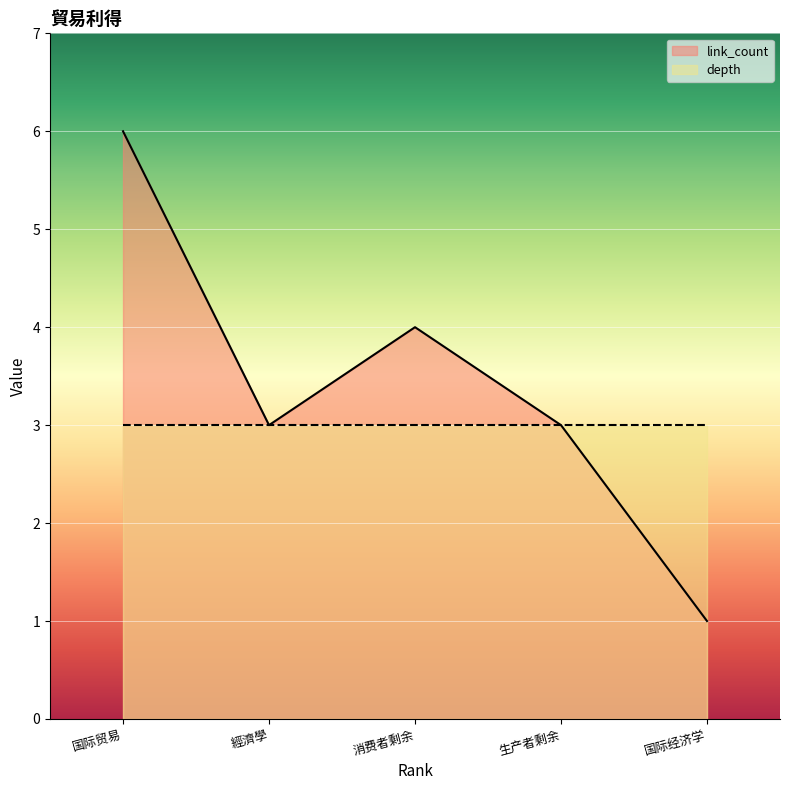

What is the average value of the depth series?

3